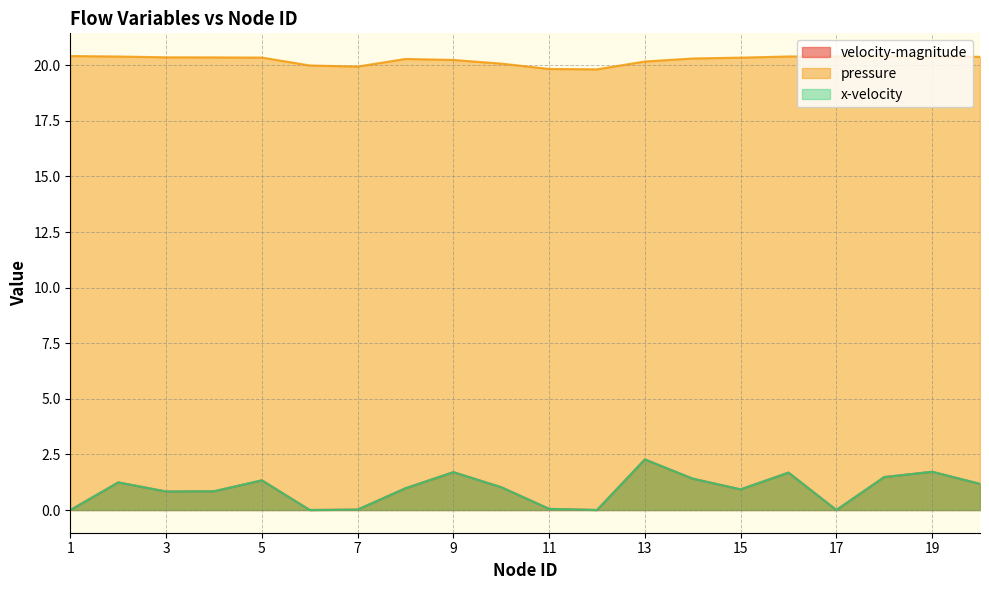

Read the velocity-magnitude value at 18.

1.5